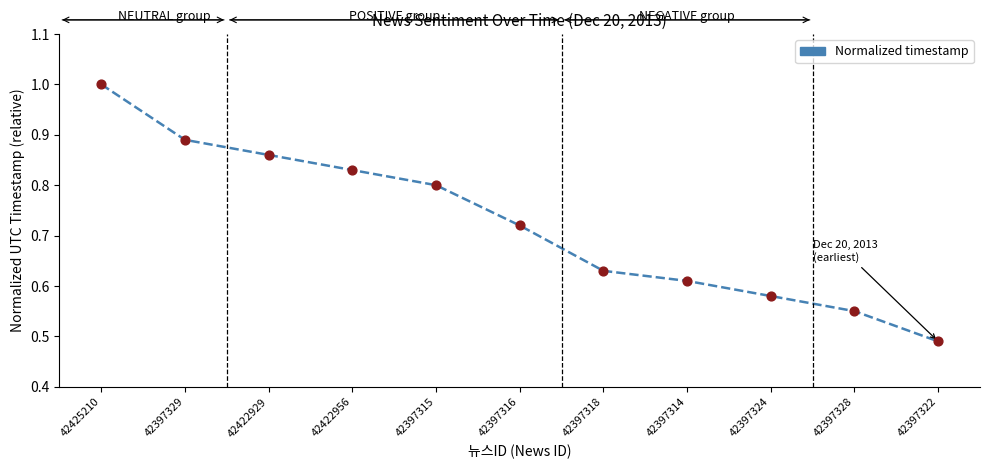

Which has a higher value, 42397316 or 42397324?

42397316